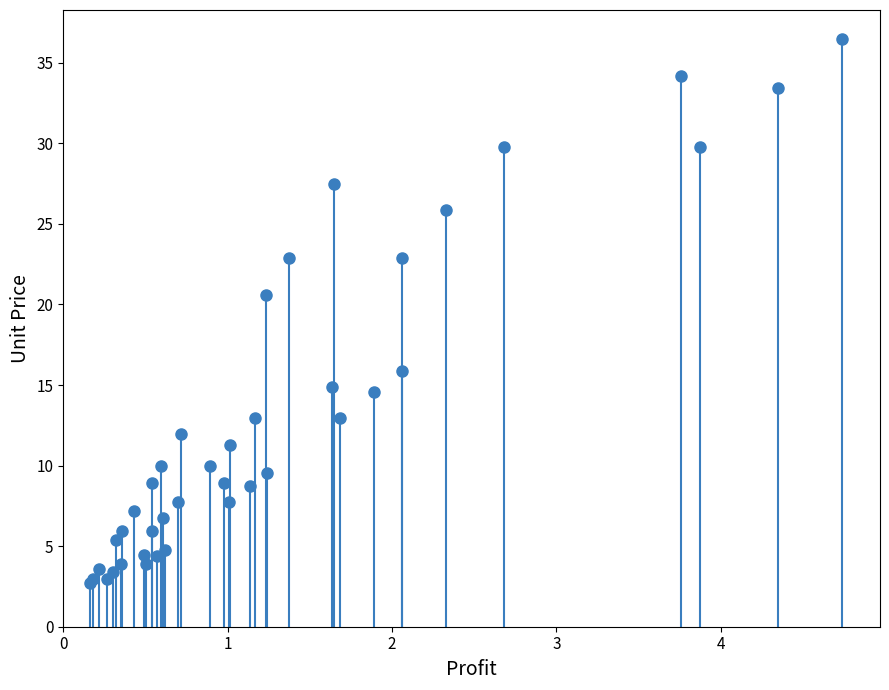

What Y value in the scatter plot is closest to 19?

20.6